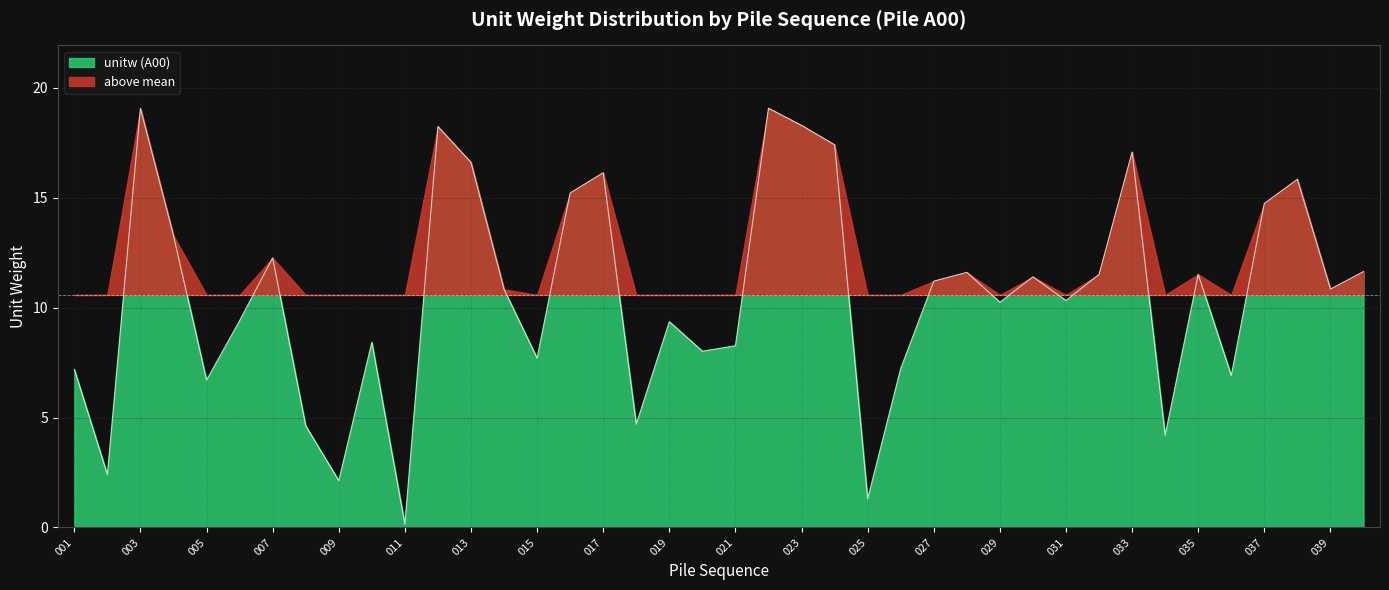

How many lines are shown in the chart?

1